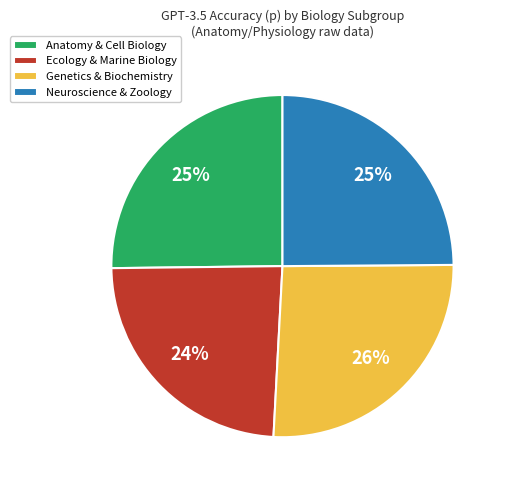

The Anatomy & Cell Biology slice represents 37% of the pie. True or false?

False